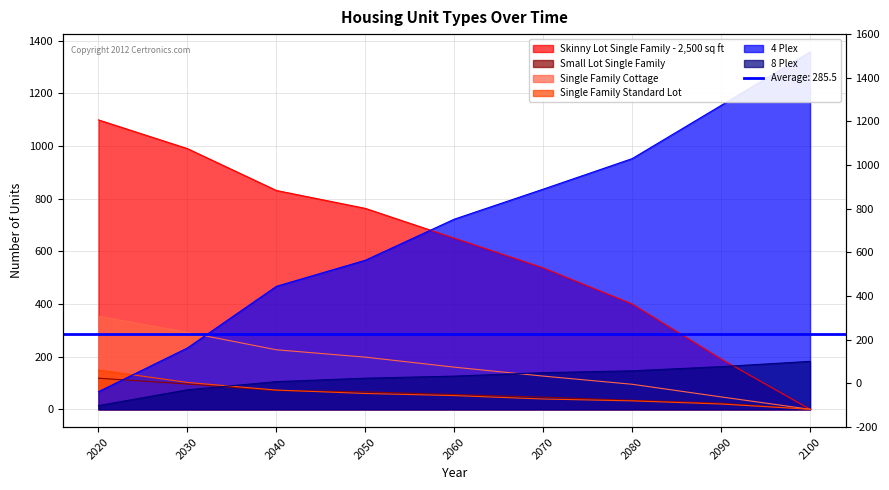

How many lines are shown in the chart?

6